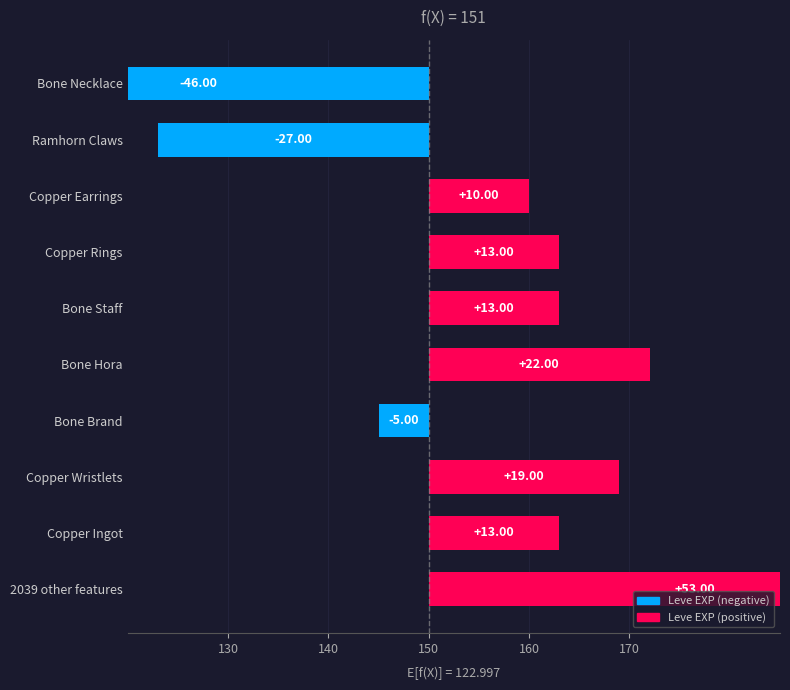

How many values are below 13?

4